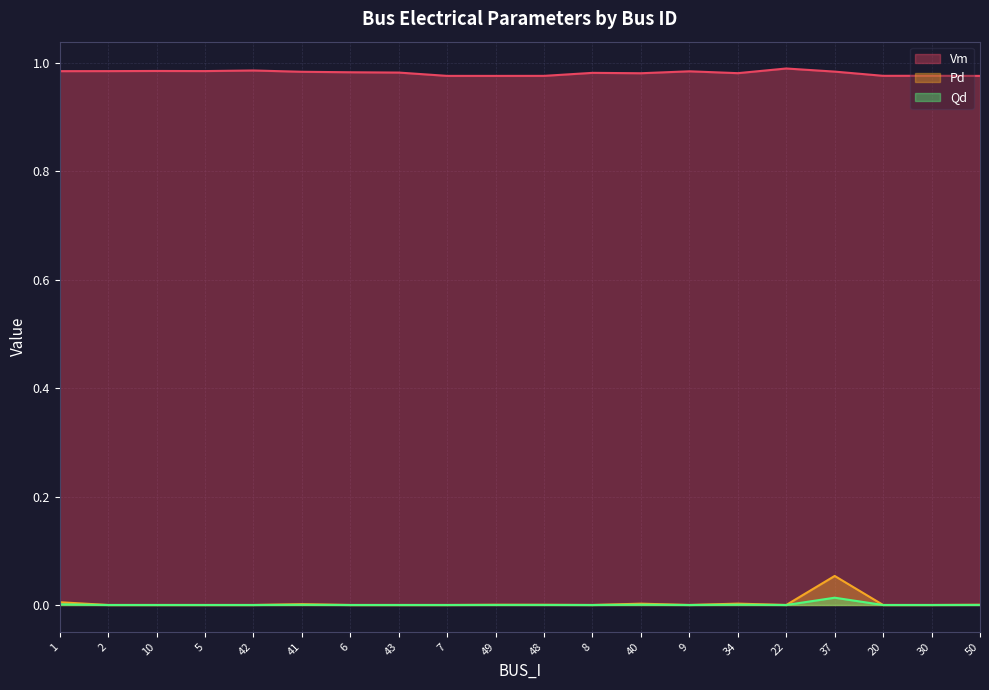

What position from the left is 6?

7